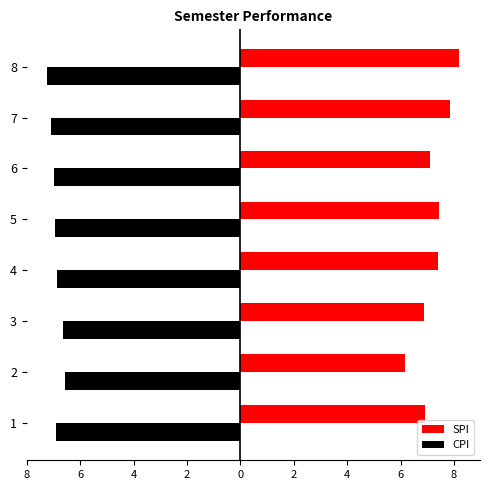

What is the label of the 4th bar from the right?

2